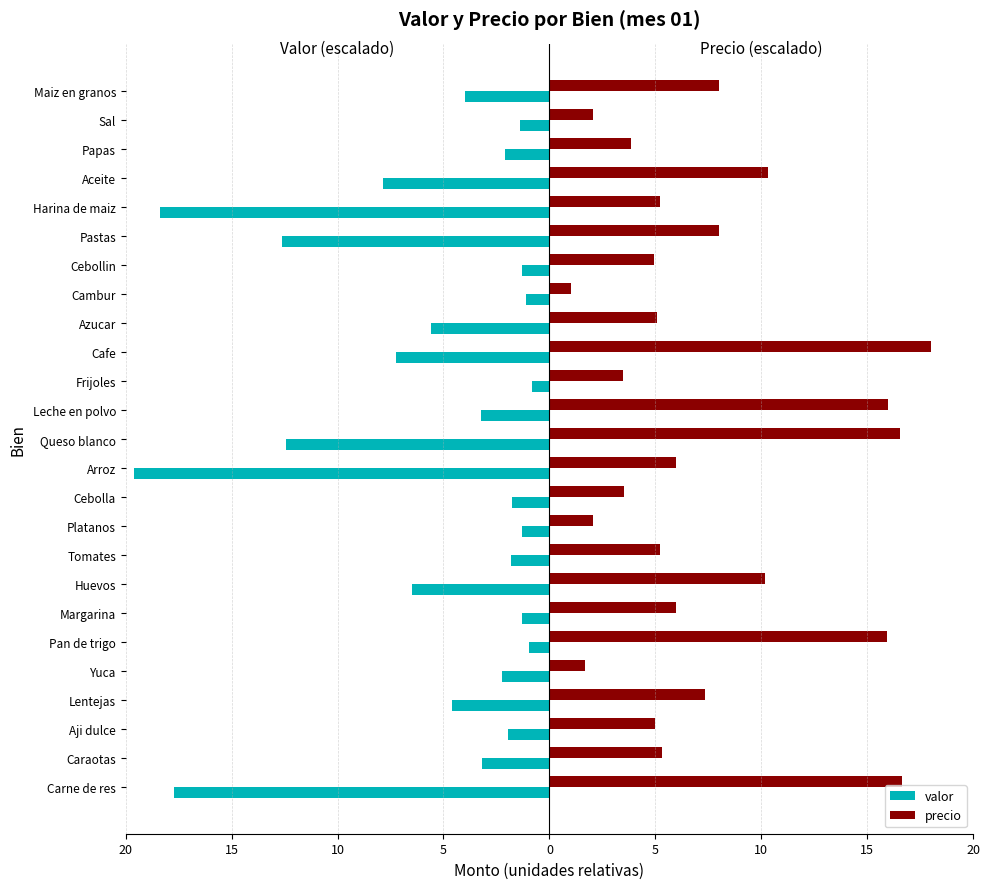

What are all the series names shown in the legend?

valor, precio